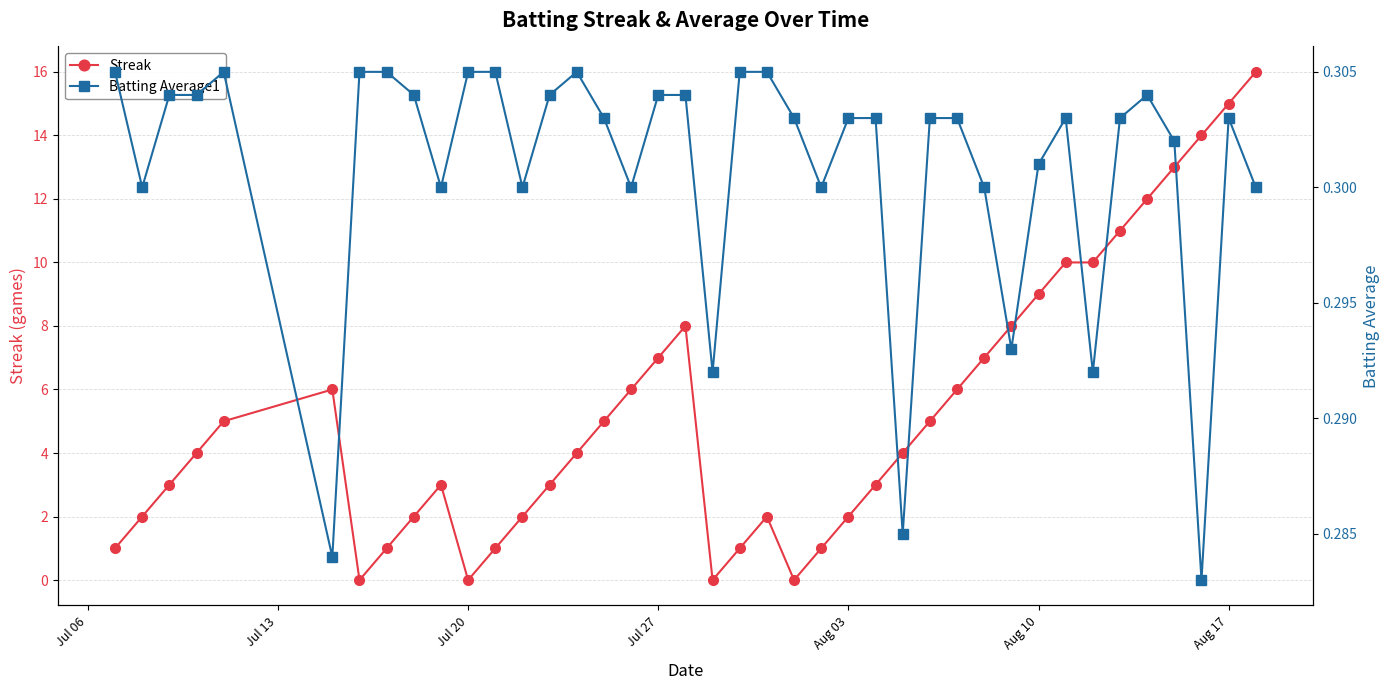

What is the lowest value of the Batting Average1 series?

0.3